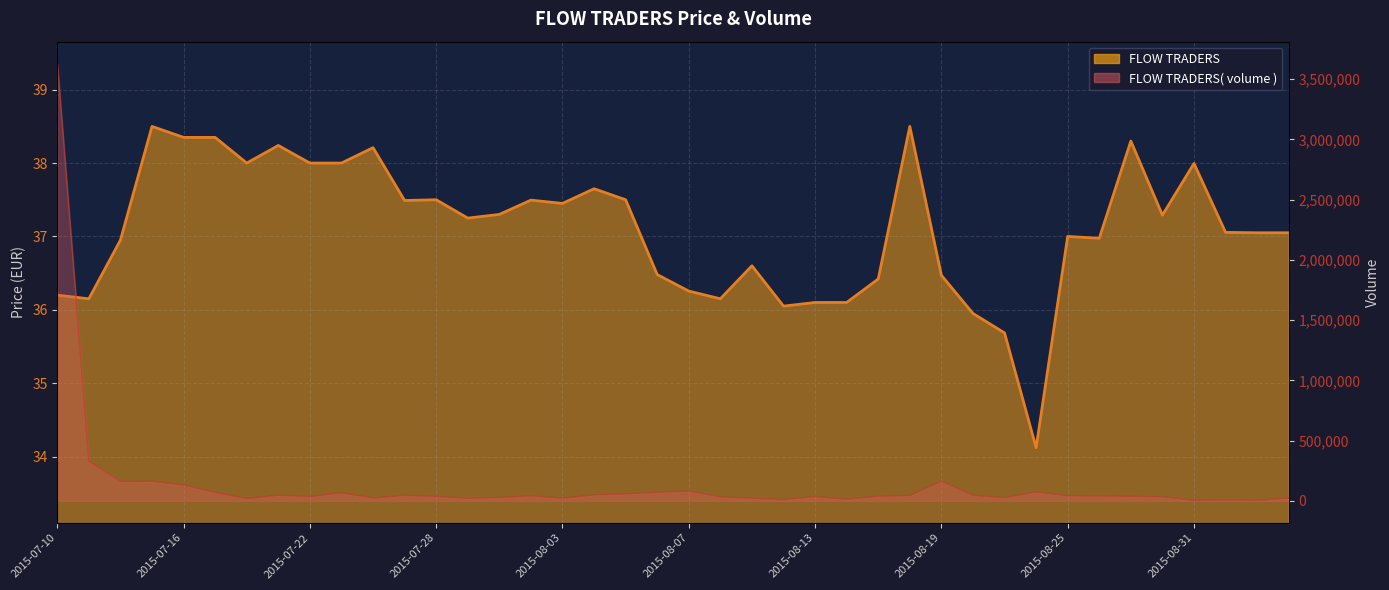

Which label corresponds to the largest value in the chart?

2015-07-10